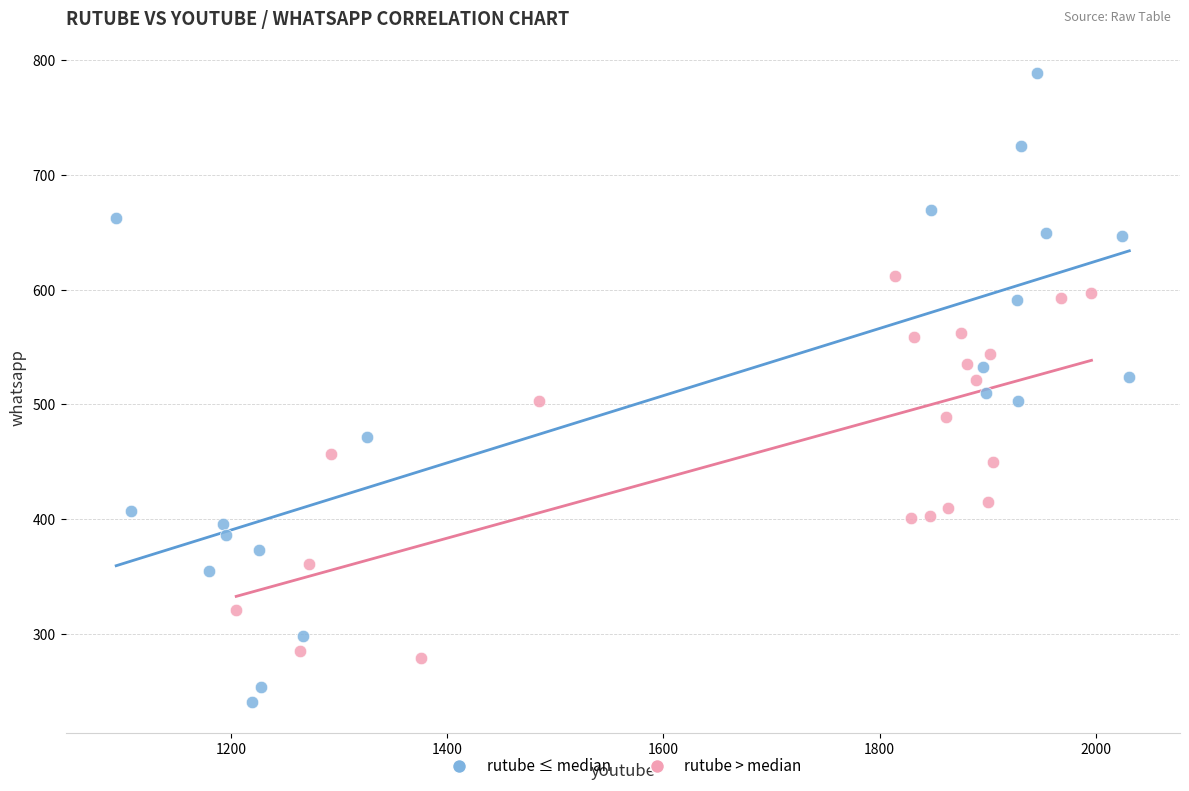

Which series has the widest spread of Y values?

rutube ≤ median